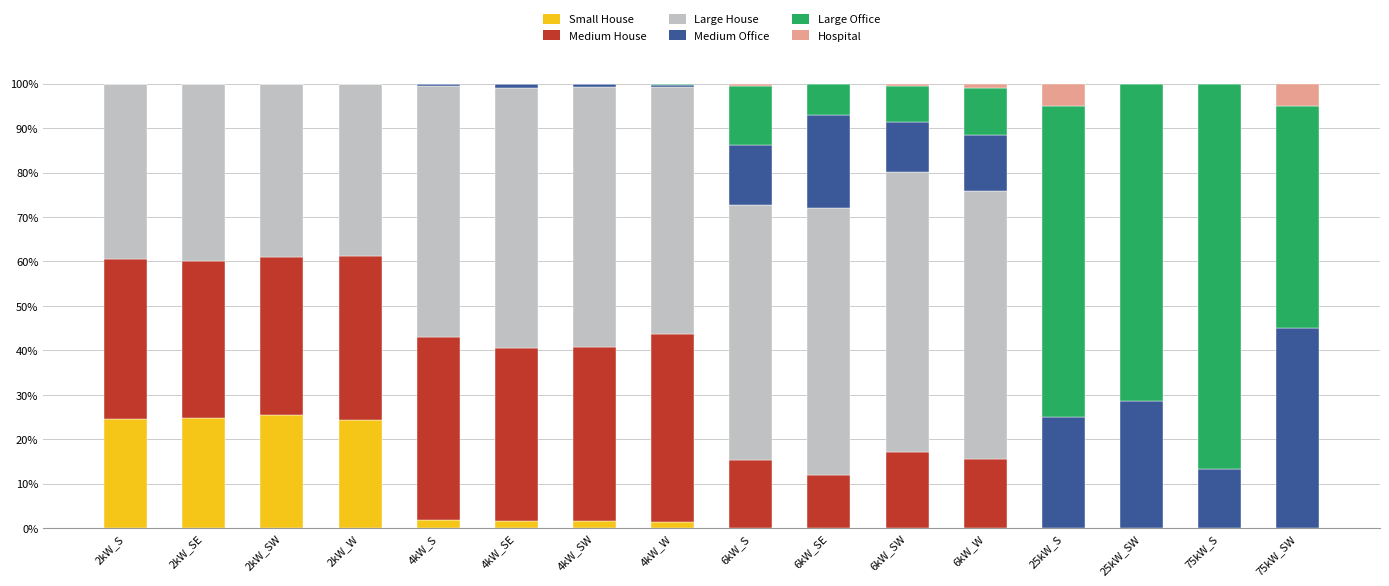

Are the bars grouped side by side (vs. stacked)?

No